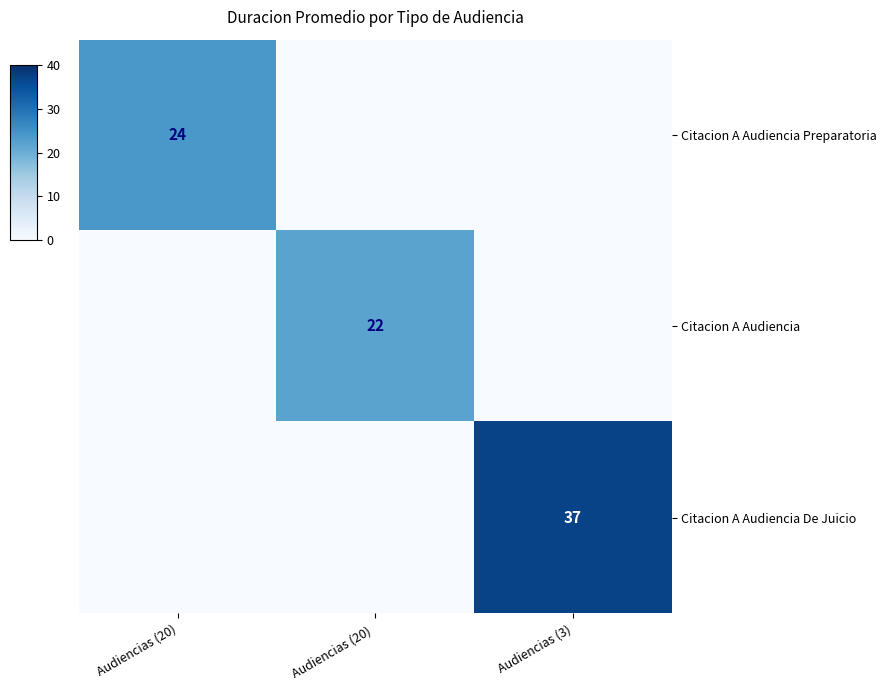

How many data points does each series have?

3